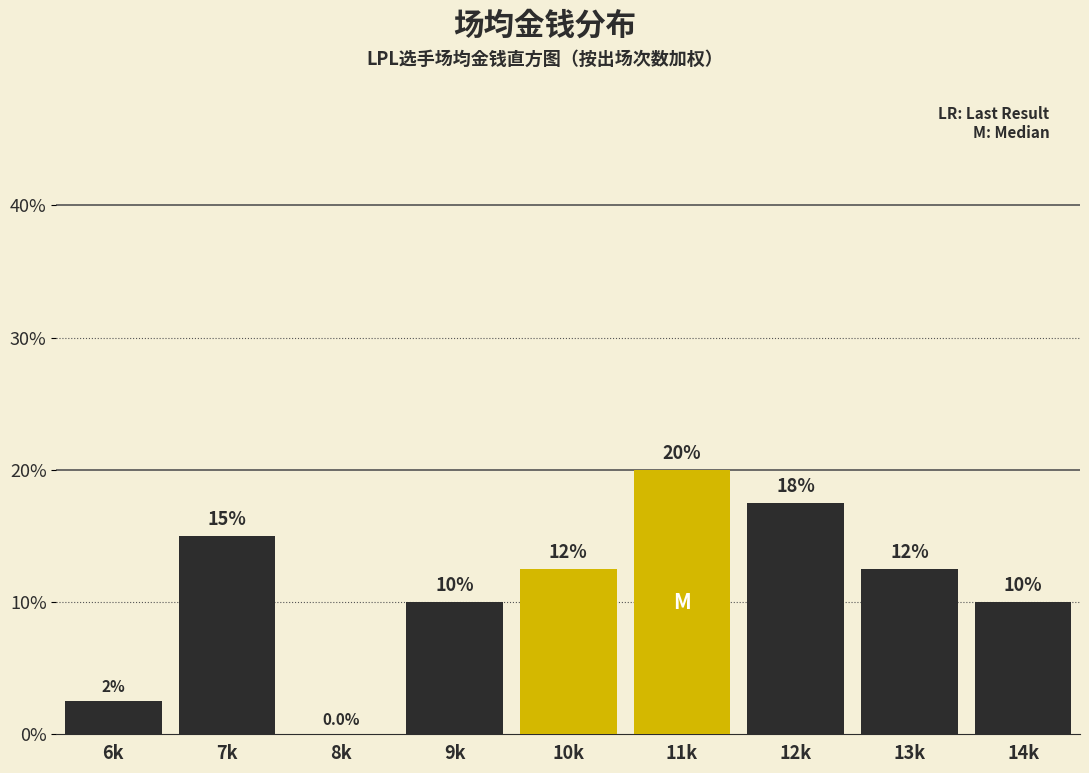

Are the bars horizontal?

No